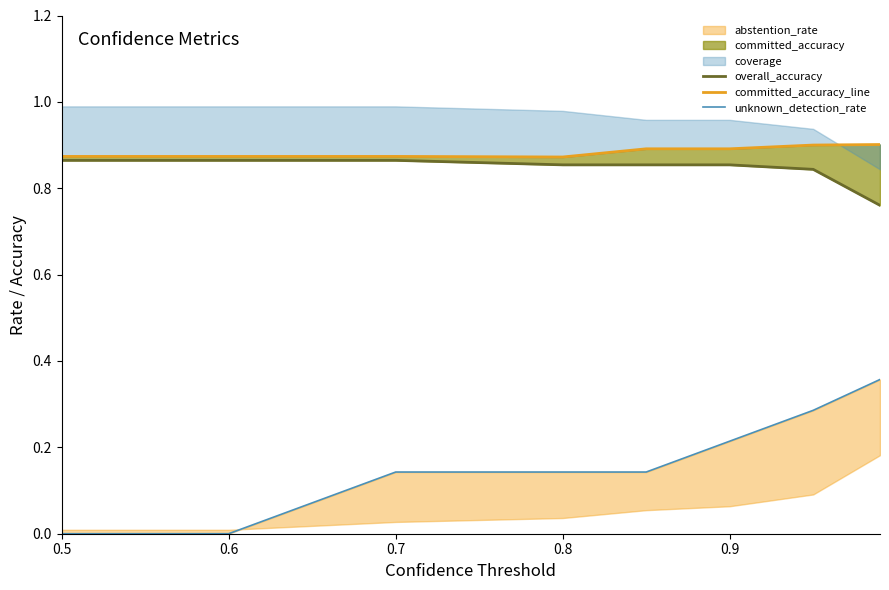

True or false: overall_accuracy and committed_accuracy_line intersect in this chart.

False